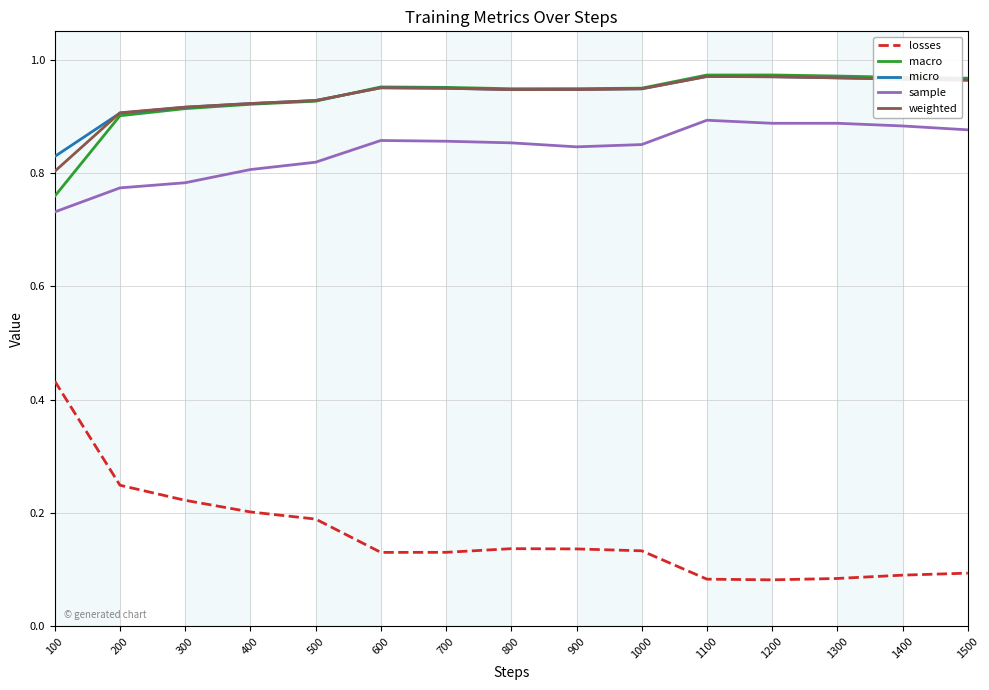

Where is micro nearest to the value 0?

100